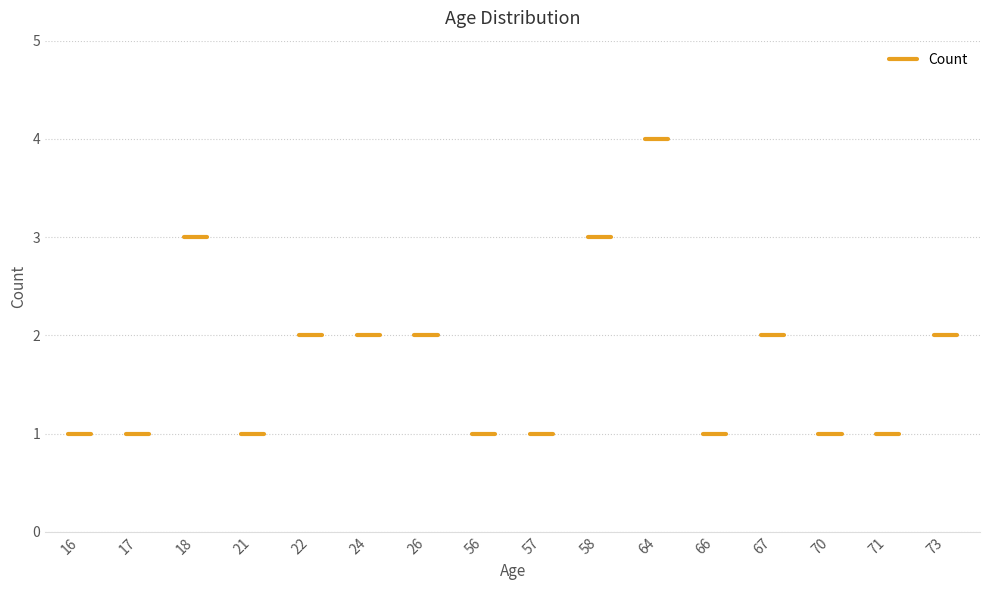

Does the chart display data point markers on the line(s)?

No